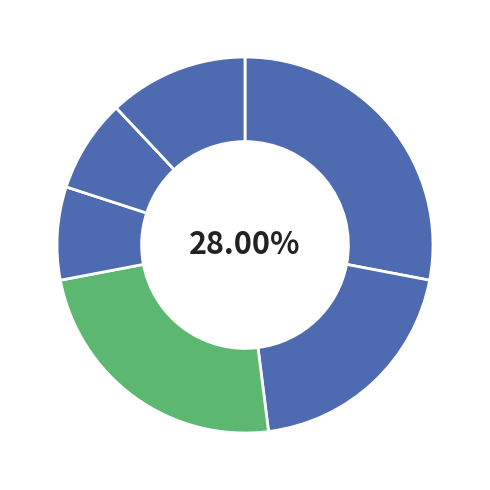

How many segments does this pie chart have?

6